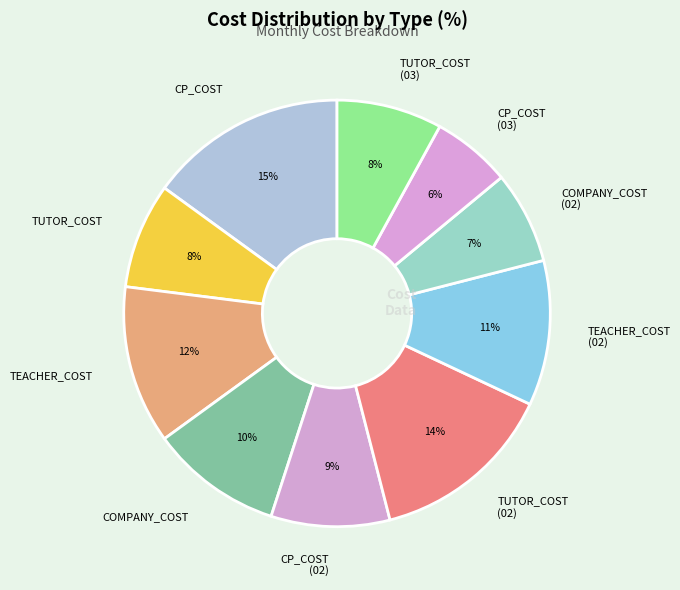

Count the number of slices in the pie.

10